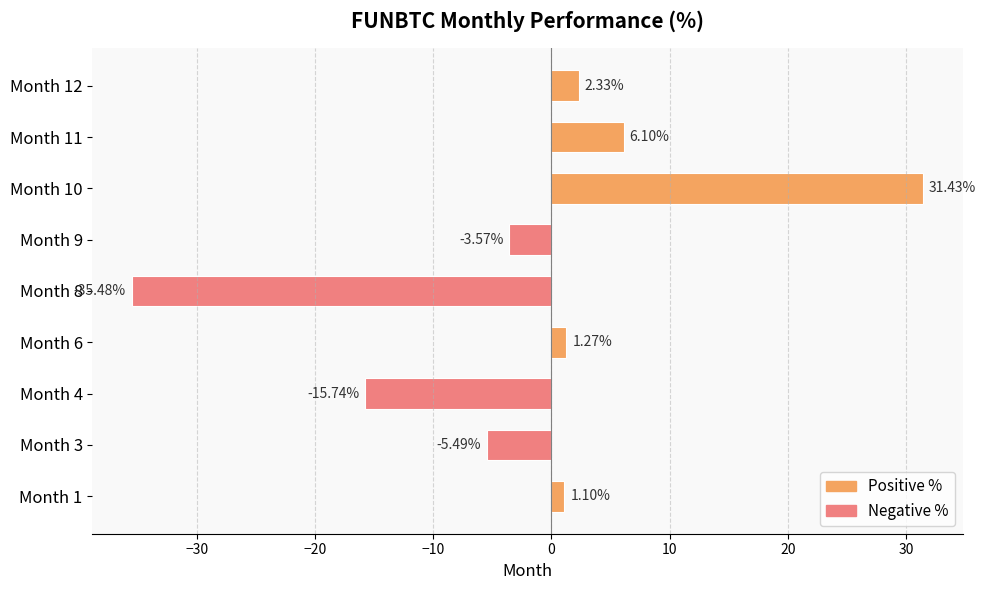

Rank the categories by value from highest to lowest.

Month 10, Month 11, Month 12, Month 6, Month 1, Month 9, Month 3, Month 4, Month 8